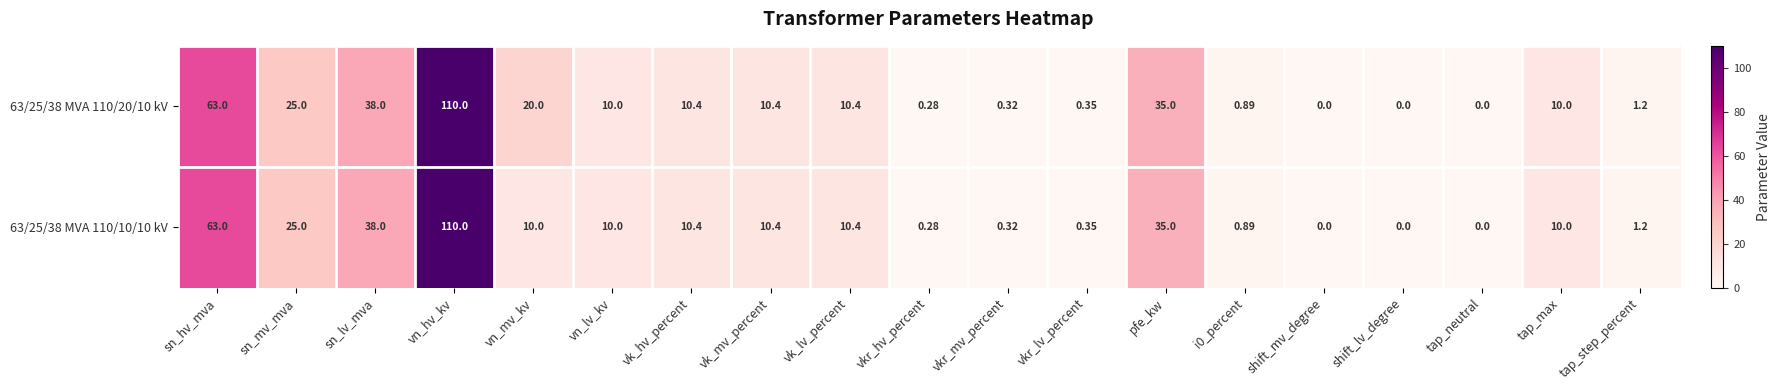

At which label does 63/25/38 MVA 110/10/10 kV reach its peak?

vn_hv_kv